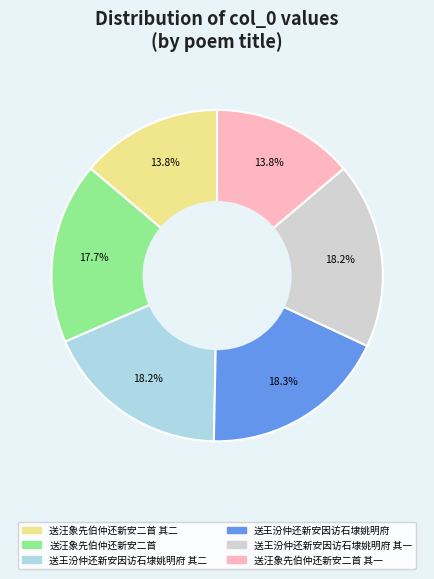

What is the ratio of the value at 送汪象先伯仲还新安二首 其一 to the value at 送汪象先伯仲还新安二首 其二?

1.0